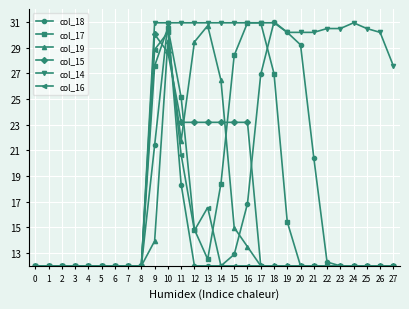

True or false: col_18 has more than 1 interior local peaks.

True